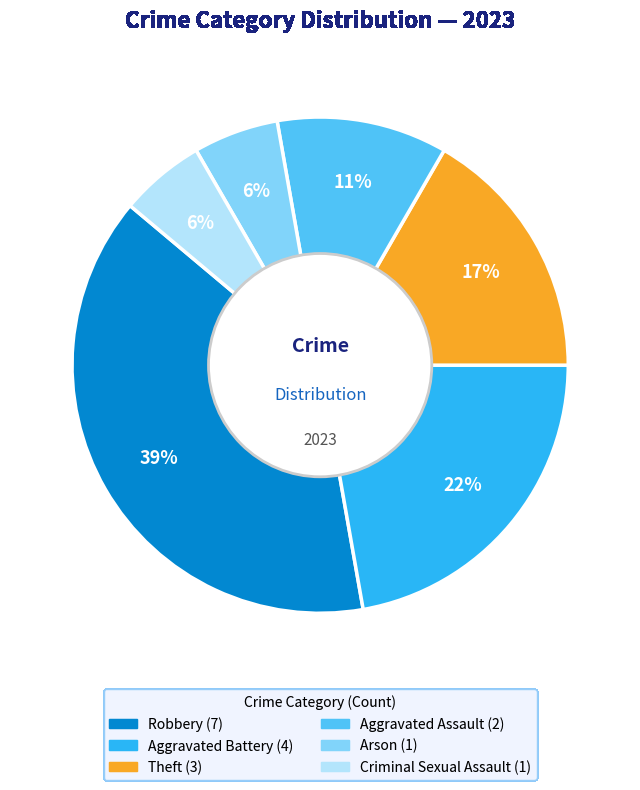

To the nearest percent, what is the average slice percentage?

17%